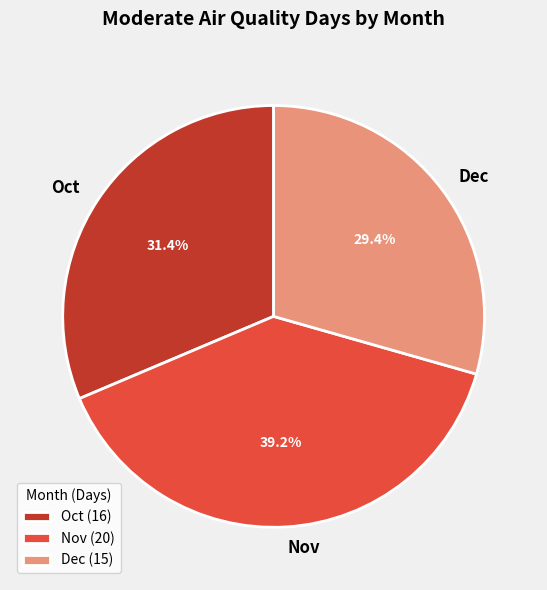

Which has a higher value, Nov or Dec?

Nov